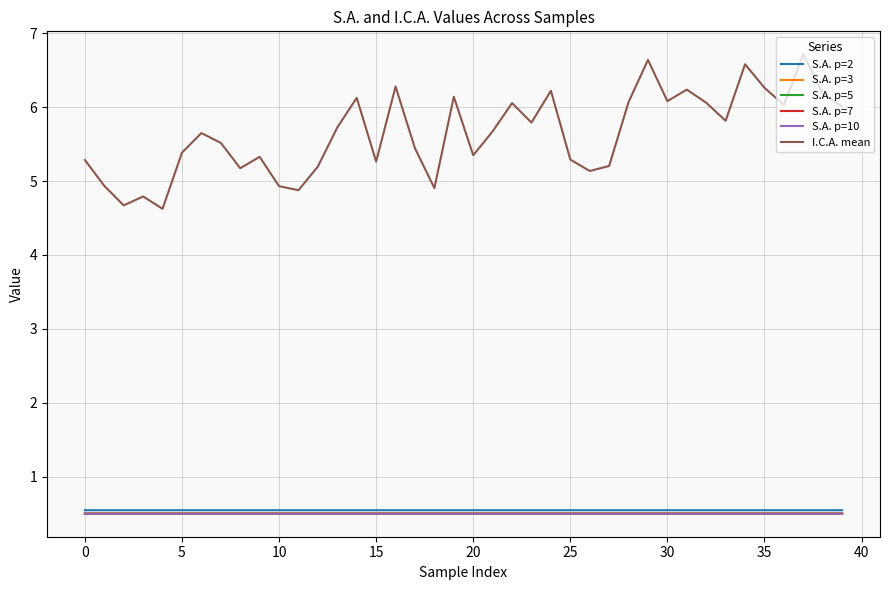

In S.A. p=2, how many points are higher than both neighbors (excluding endpoints)?

12